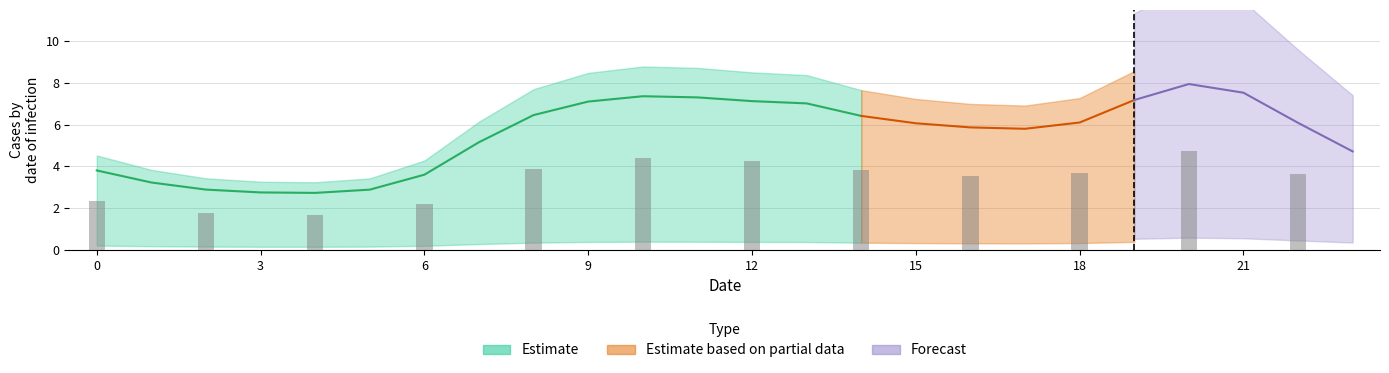

What is the sum of all col_0 values?

133.1